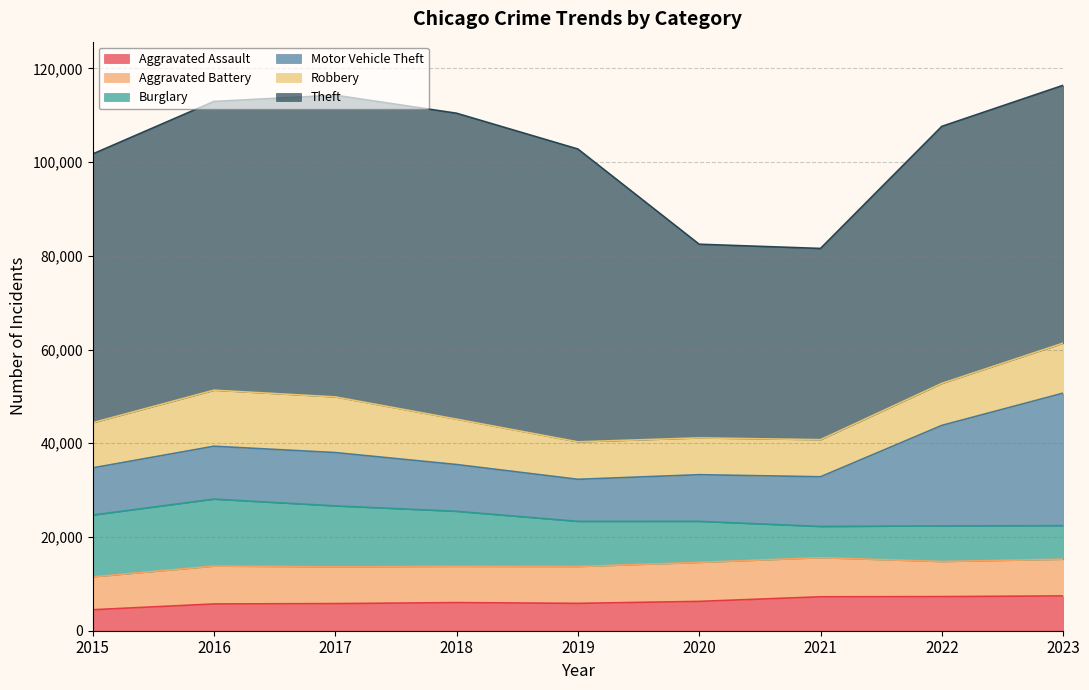

Which category has the highest value across all series?

2018